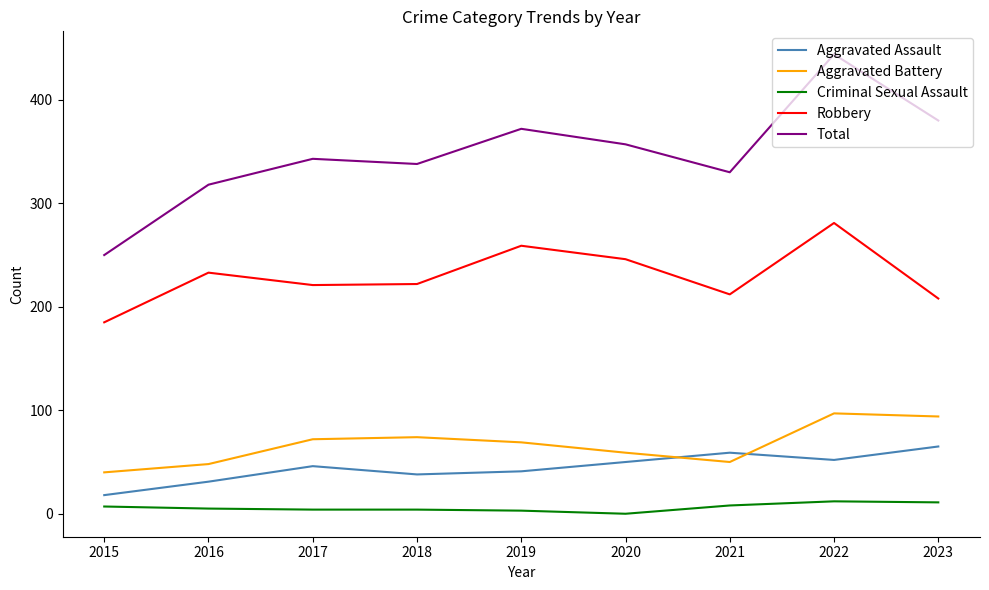

Which series has the largest total across all categories?

Total